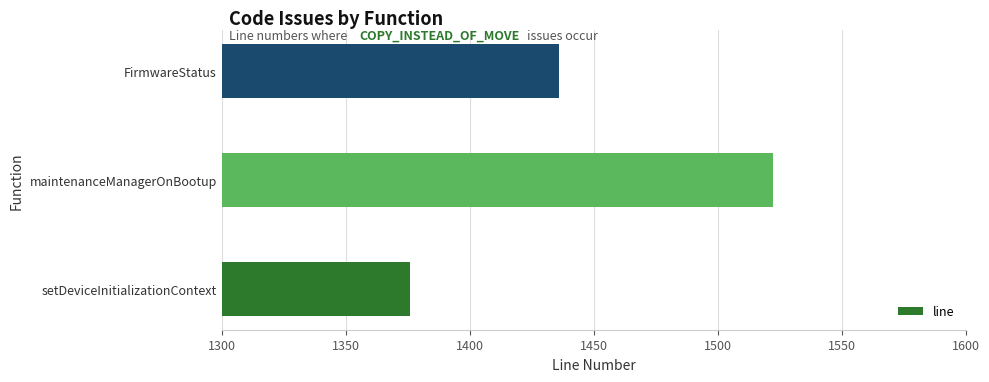

What is the change in value from maintenanceManagerOnBootup to FirmwareStatus?

-86